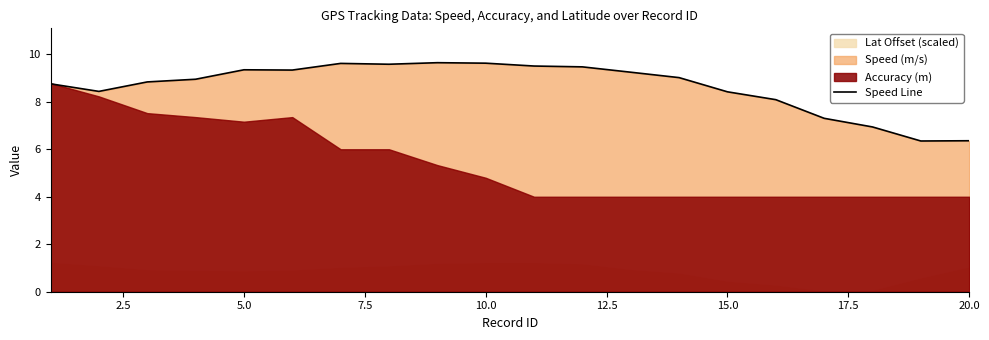

The Speed Line series shows 1.6 at 20.0. True or false?

False